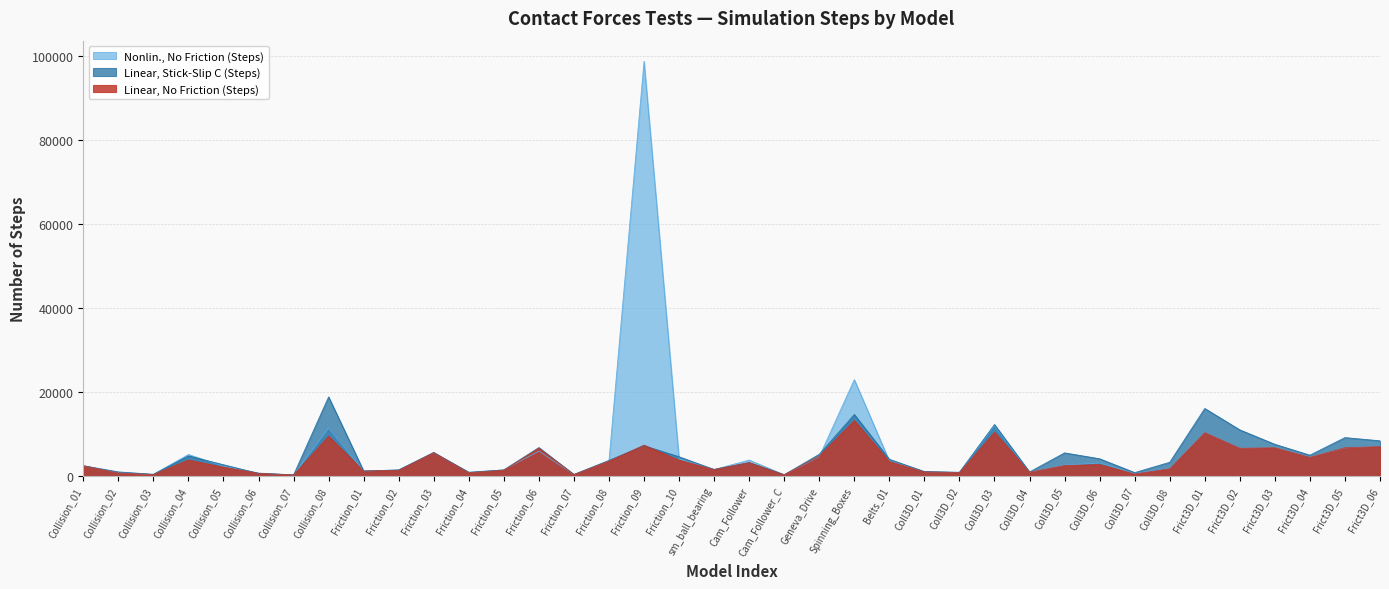

Which label corresponds to the smallest value in the chart?

Collision_07